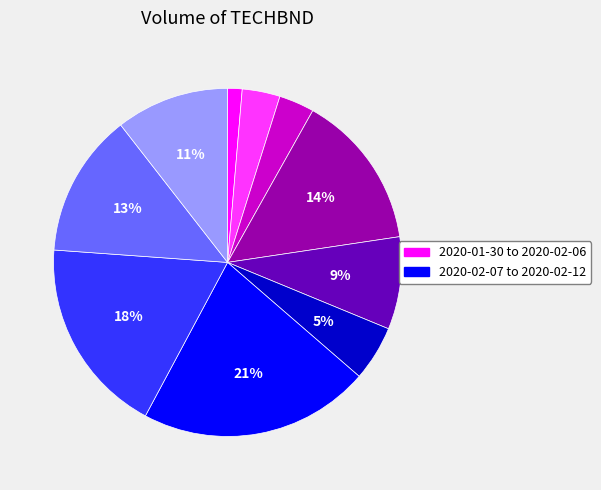

Does any single category account for the majority?

No